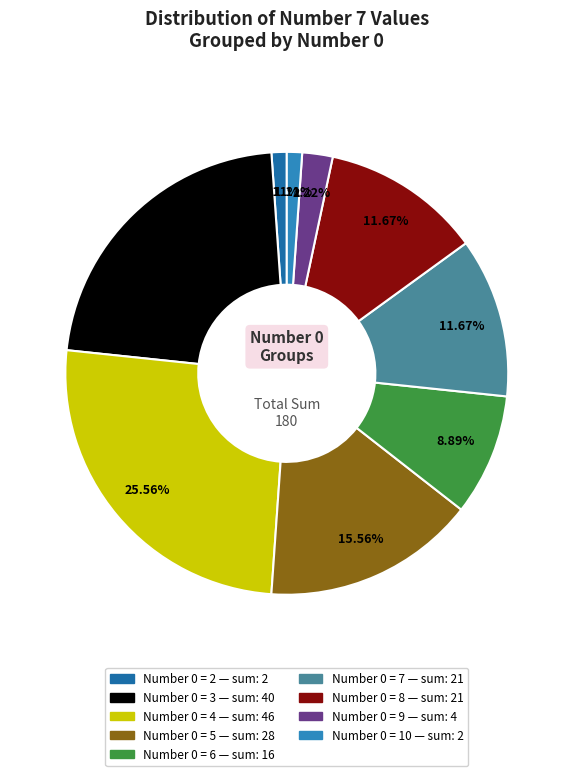

Count the number of slices in the pie.

9